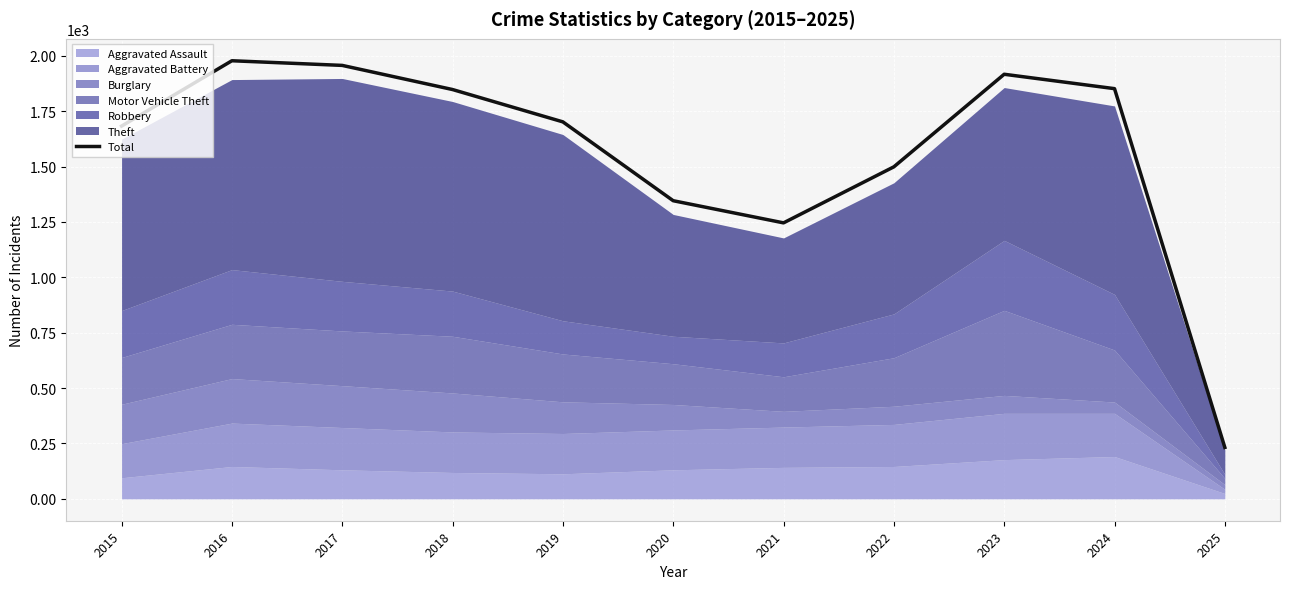

Reading left to right, transcribe all the data shown in this chart.

2015=1683	2016=1978	2017=1957	2018=1848	2019=1702	2020=1346	2021=1246	2022=1499	2023=1917	2024=1852	2025=232